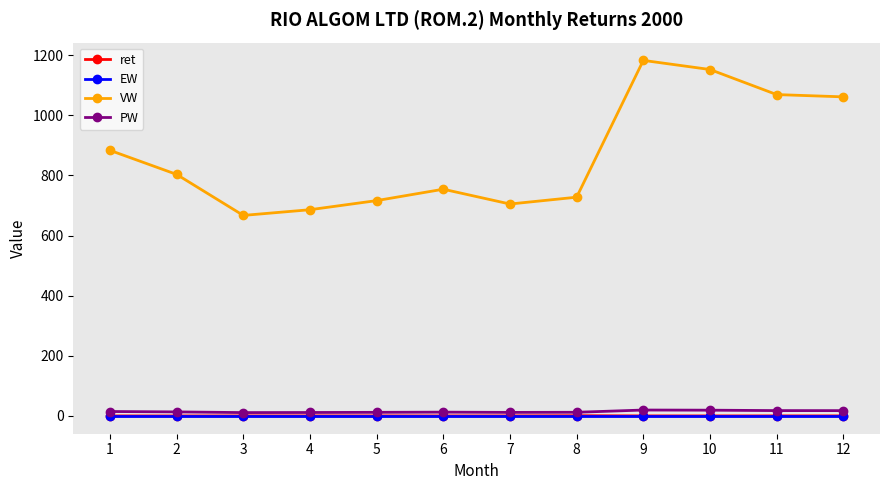

True or false: VW and ret cross at least once.

False